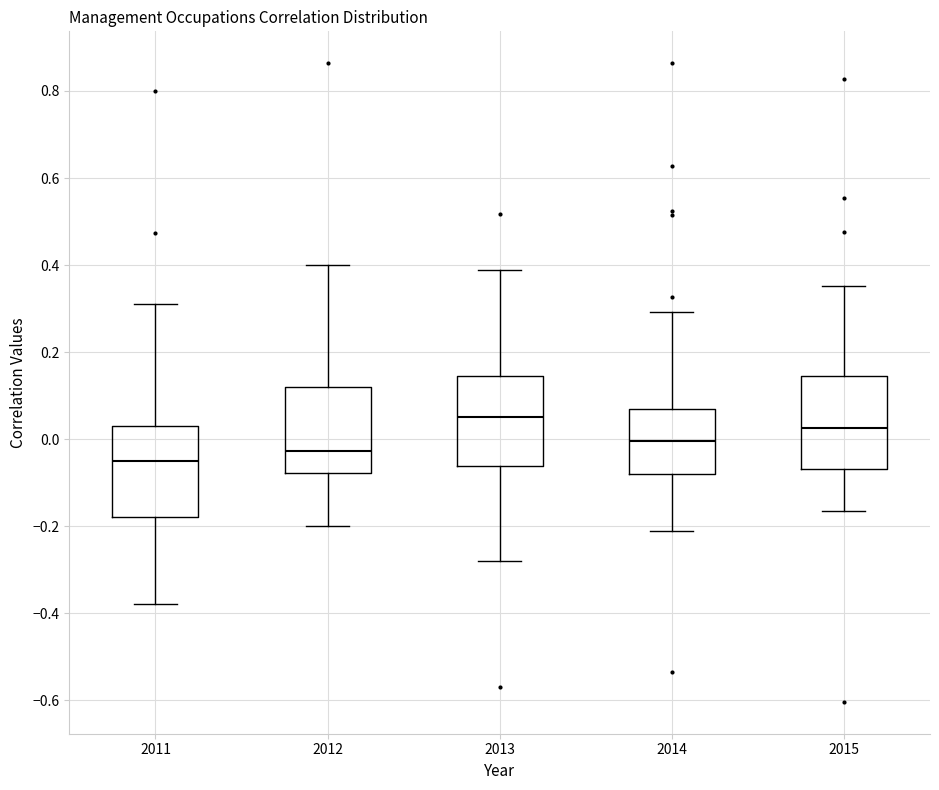

Where does the upper whisker of the box at x = 2012 end on the y-axis? The values are not printed on the chart, so give them approximately, as read against the axis.

0.40